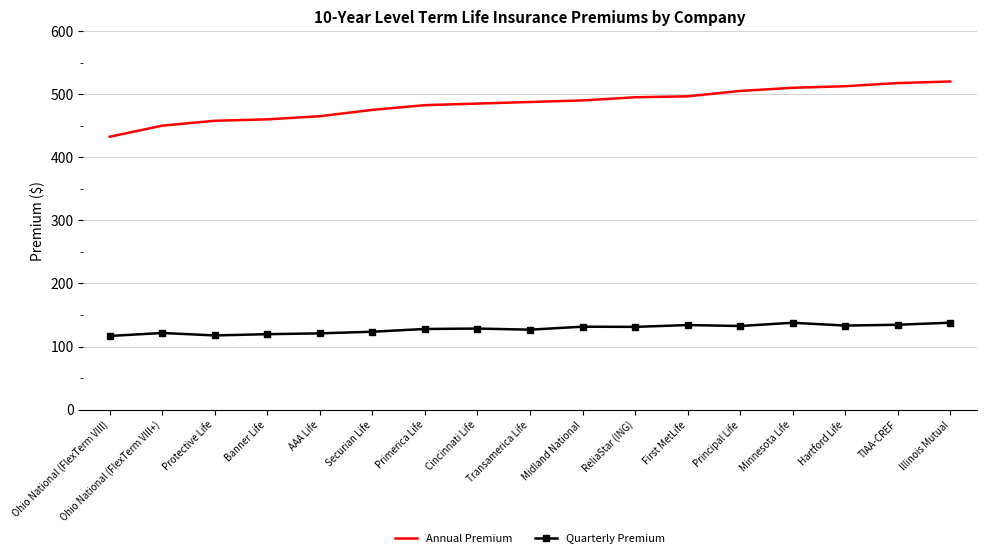

What is the spread (max minus min) of values at Cincinnati Life?

356.5